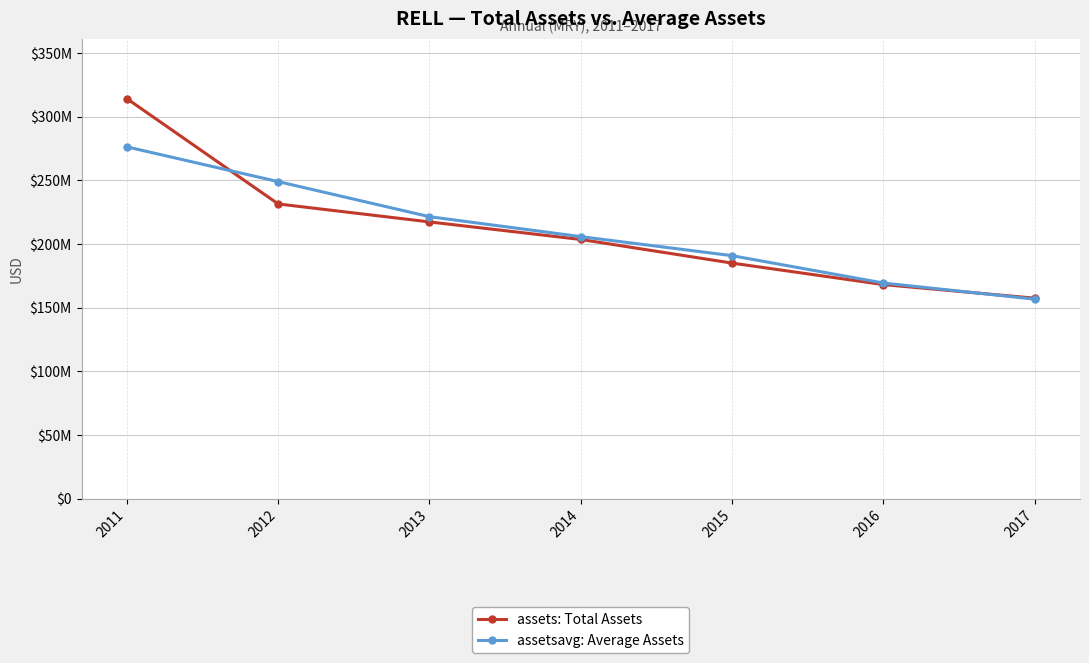

Where is assets: Total Assets nearest to the value 235759000?

2012